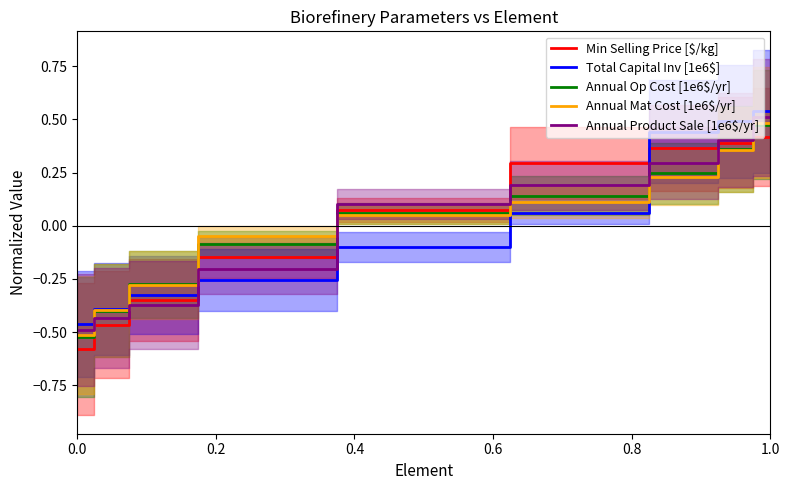

What is the lowest value of the Min Selling Price [$/kg] series?

-0.6